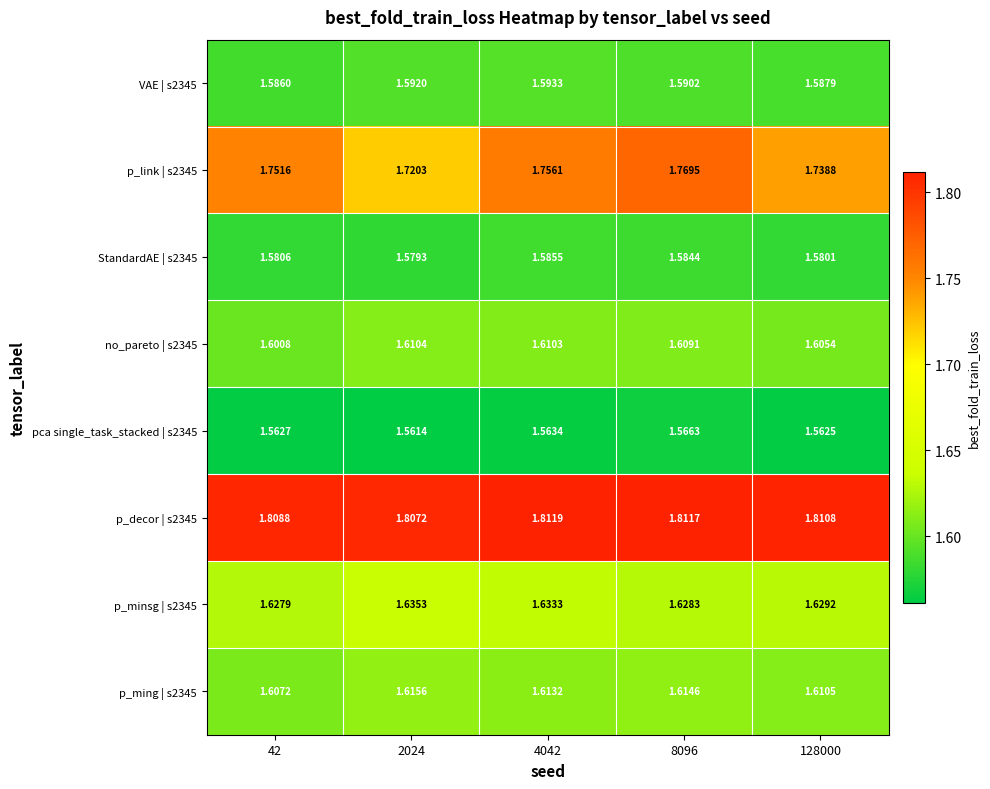

At how many categories does at least one series exceed 1?

5